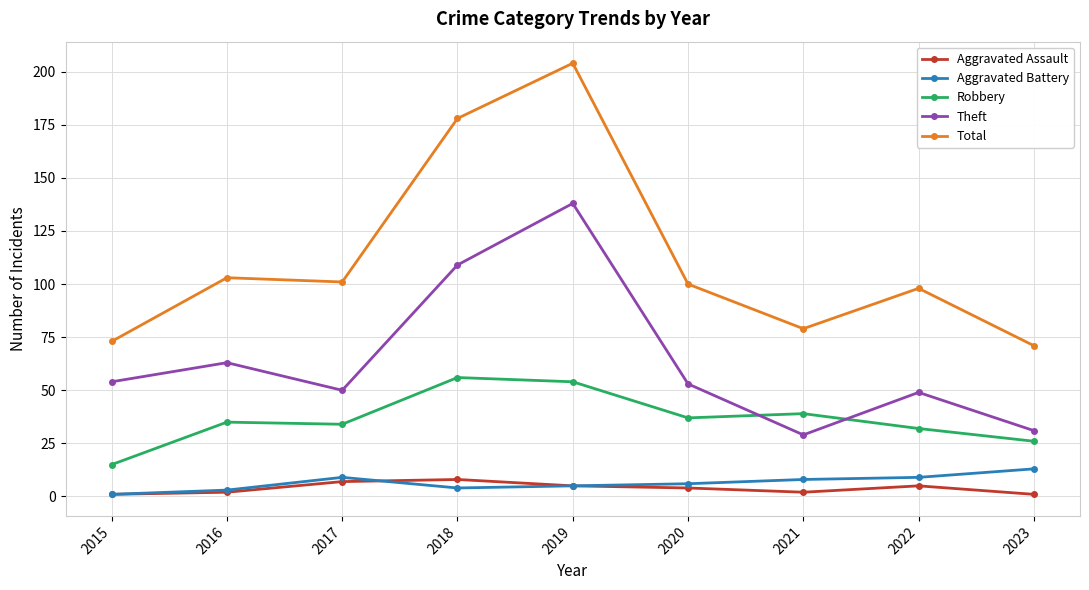

Is it true that Total equals 114 at 2023?

False